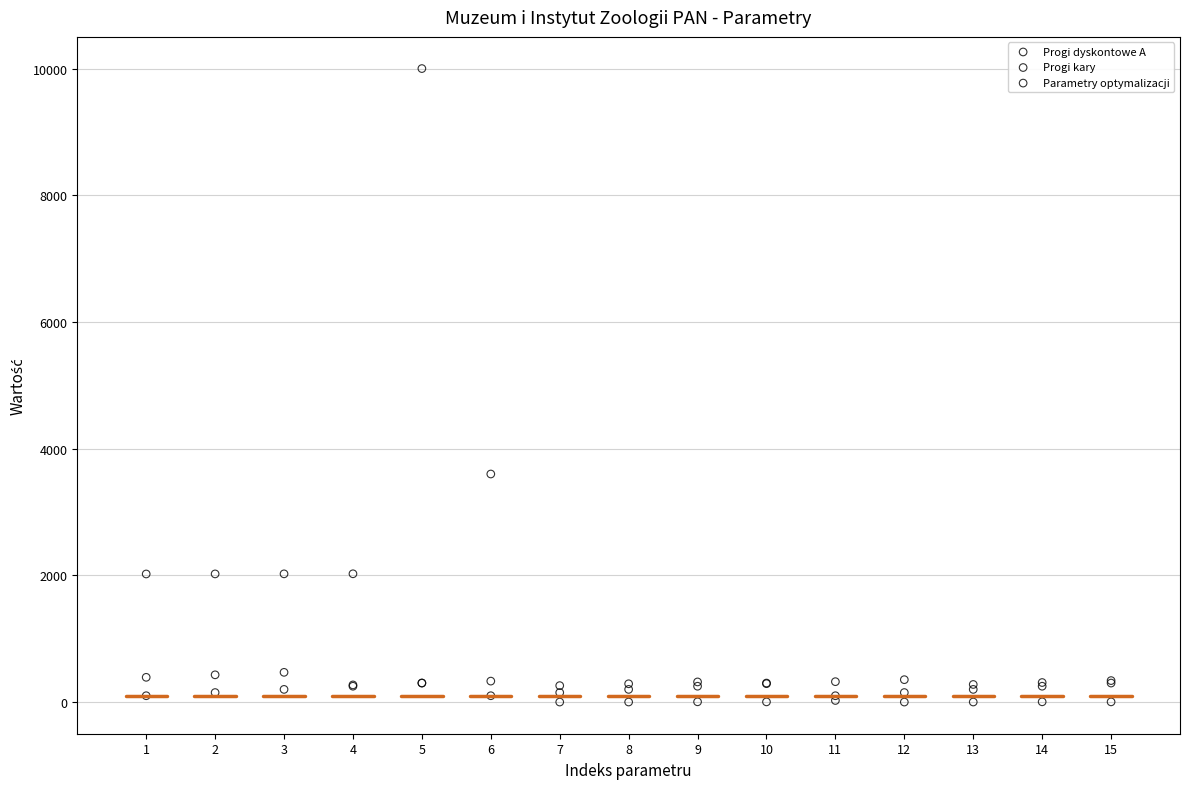

Which series has the widest spread of Y values?

Parametry optymalizacji